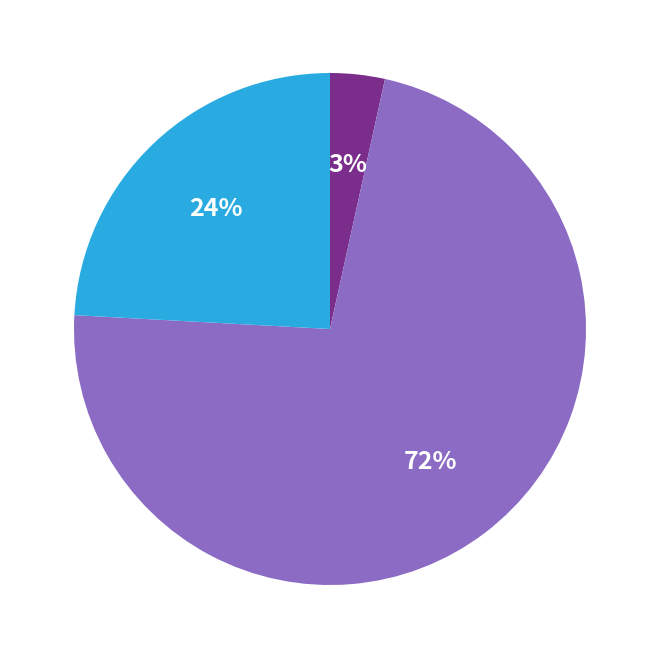

To the nearest percent, what is the average slice percentage?

33%